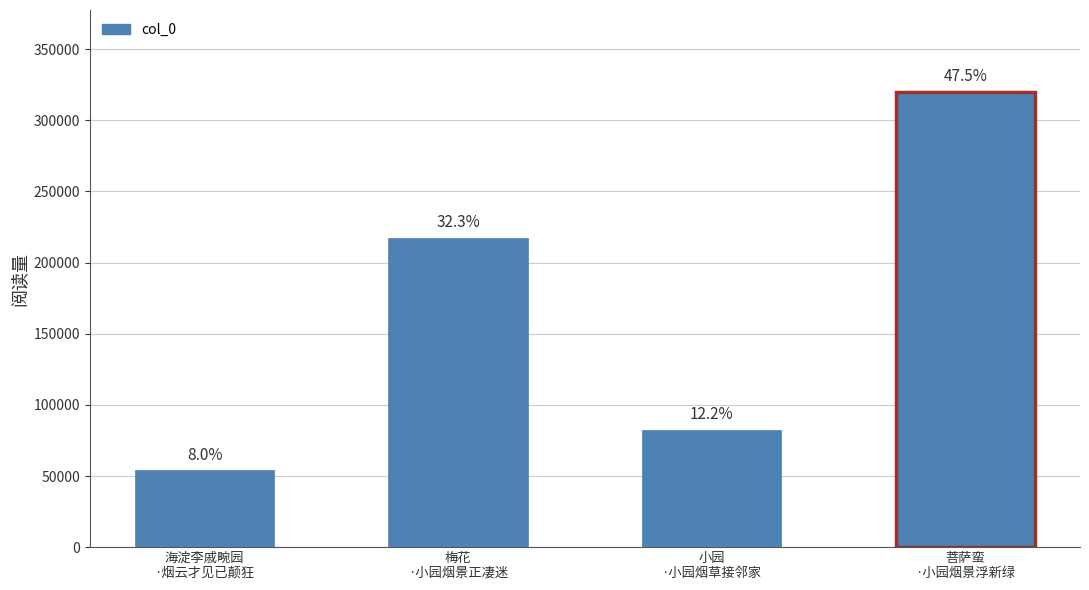

How many bars are there in total?

4